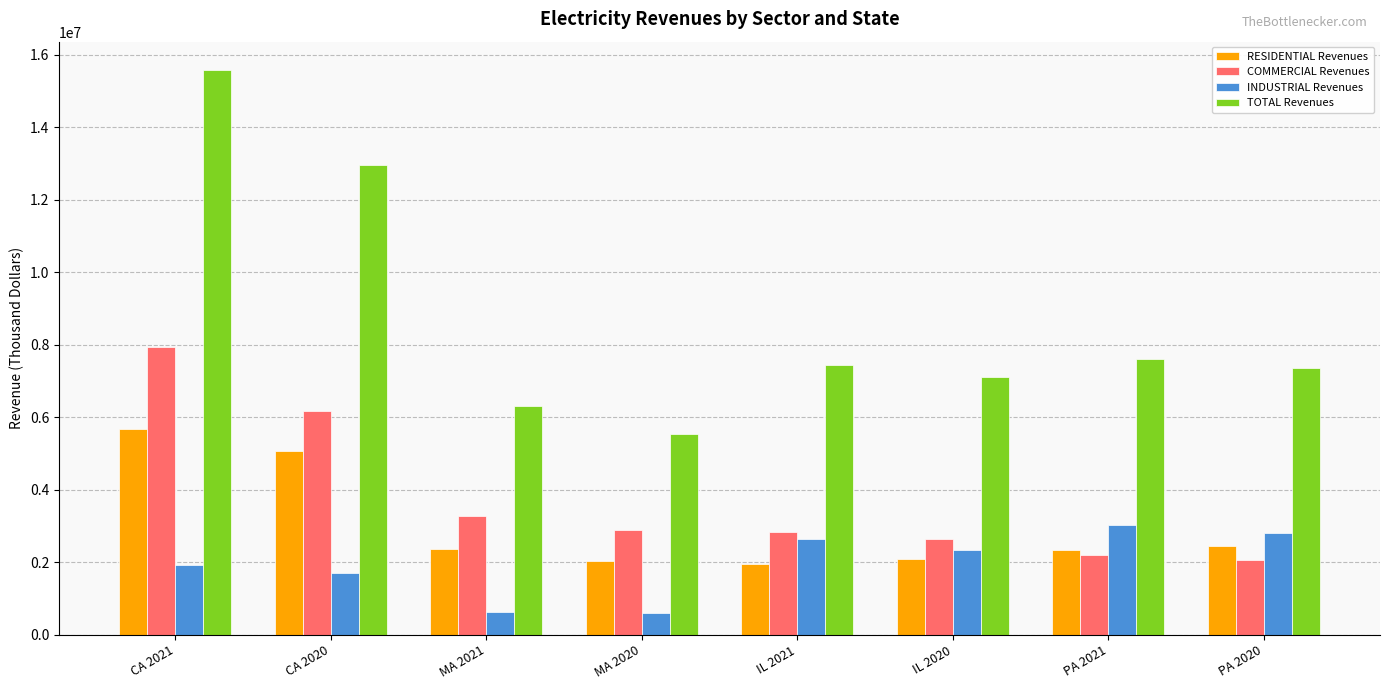

The INDUSTRIAL Revenues series shows 4121667 at PA 2021. True or false?

False